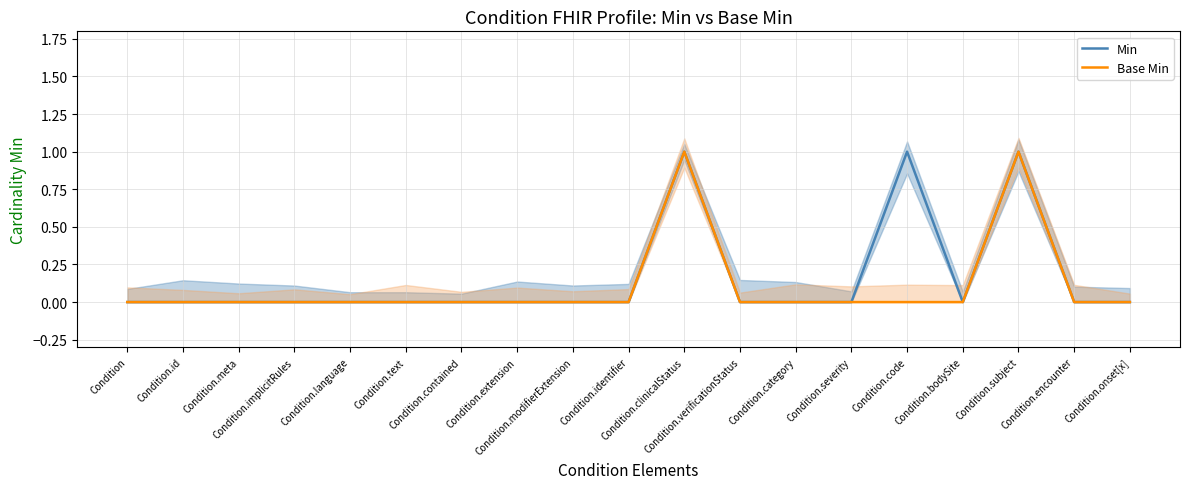

Rank the series by their maximum value, from highest to lowest.

Min, Base Min